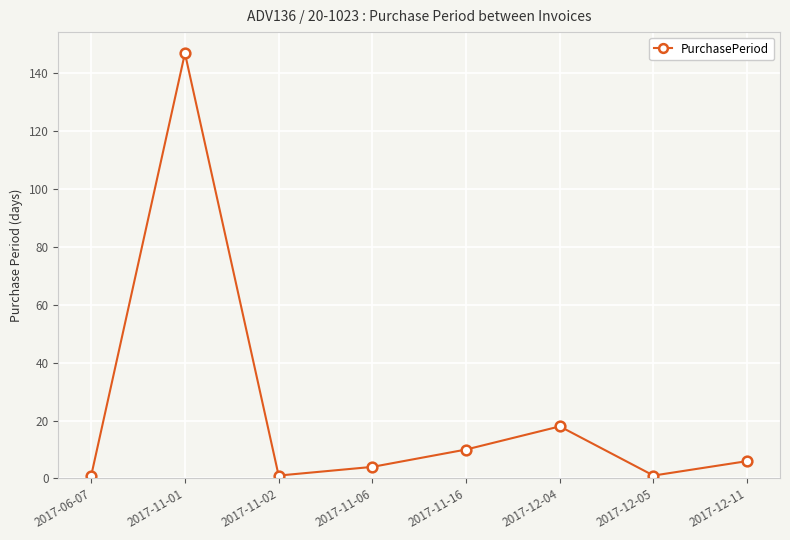

True or false: the data shows 10 at 2017-11-16.

True